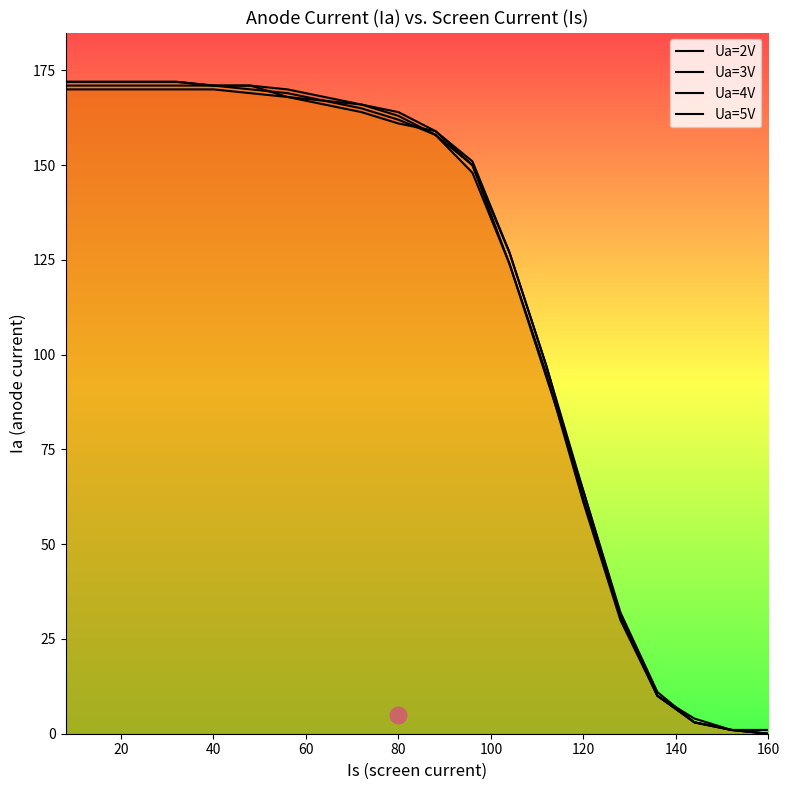

How many lines are shown in the chart?

4